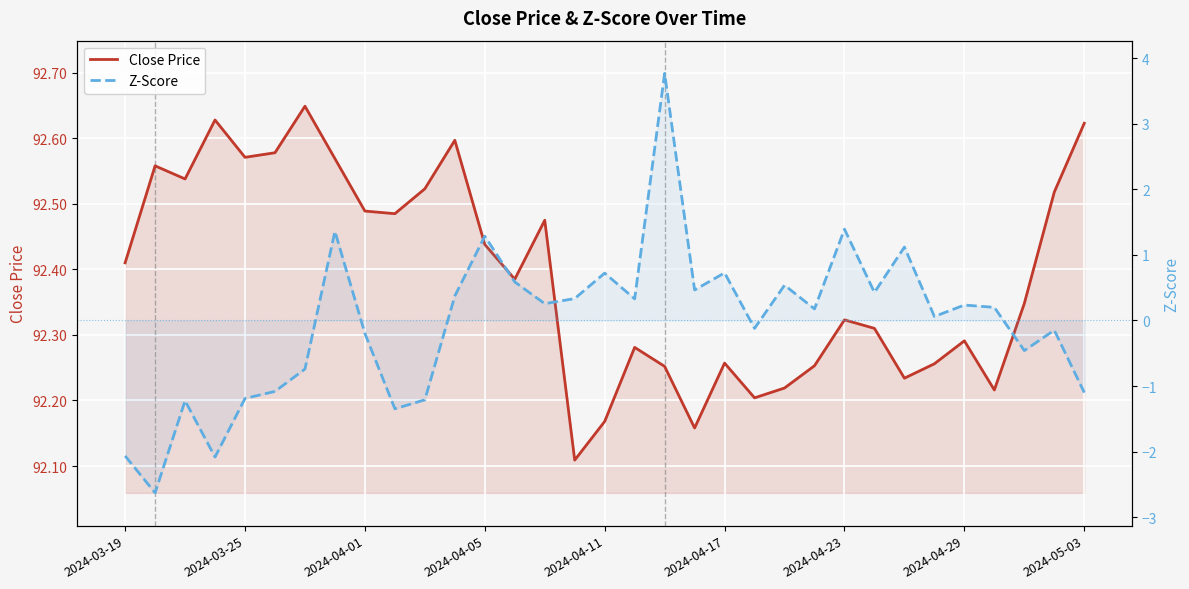

What is the difference between the maximum and second lowest values in the Close Price series?

0.5